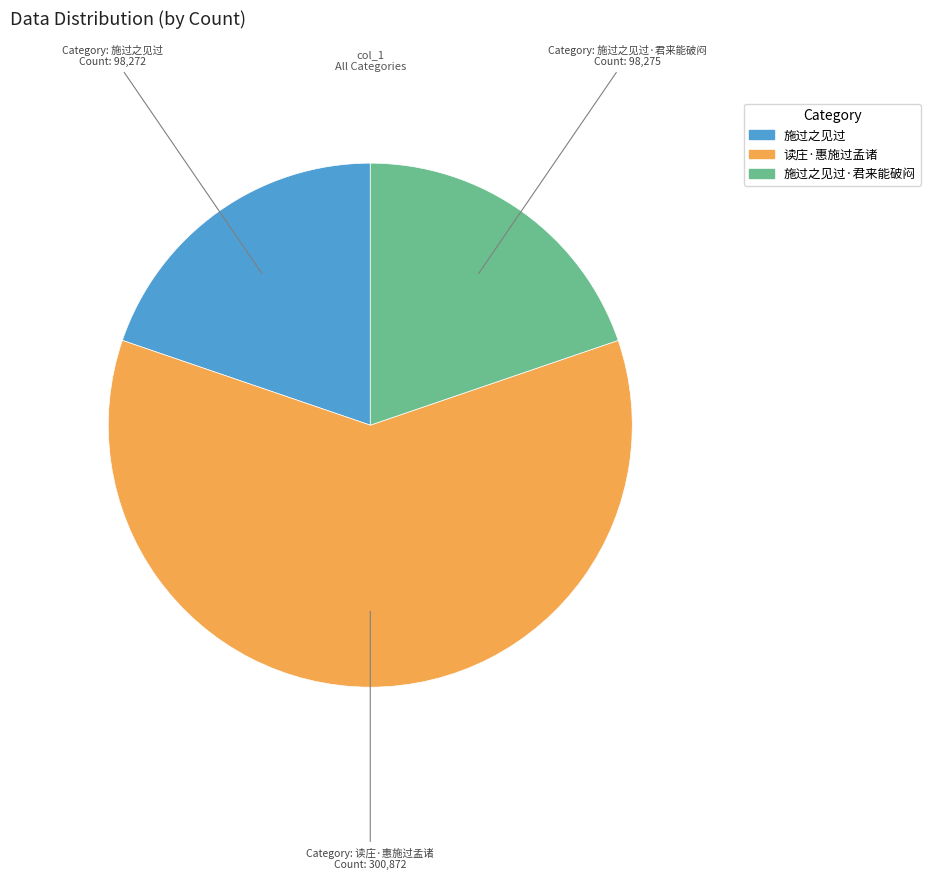

Is there a majority slice in this chart?

Yes